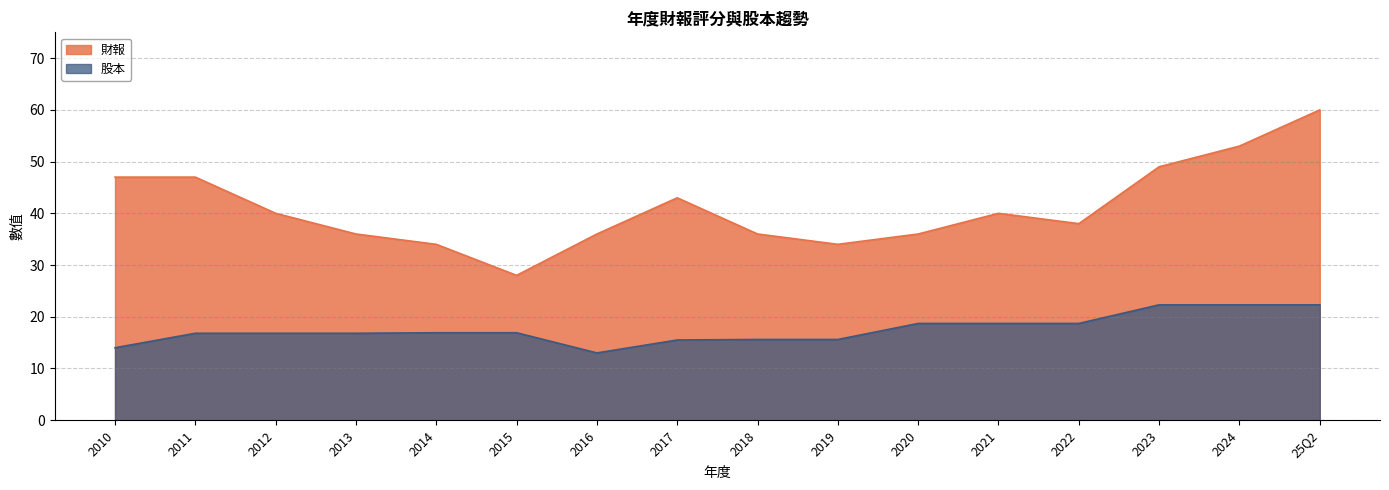

What is the sum of all 財報 values?

657.0